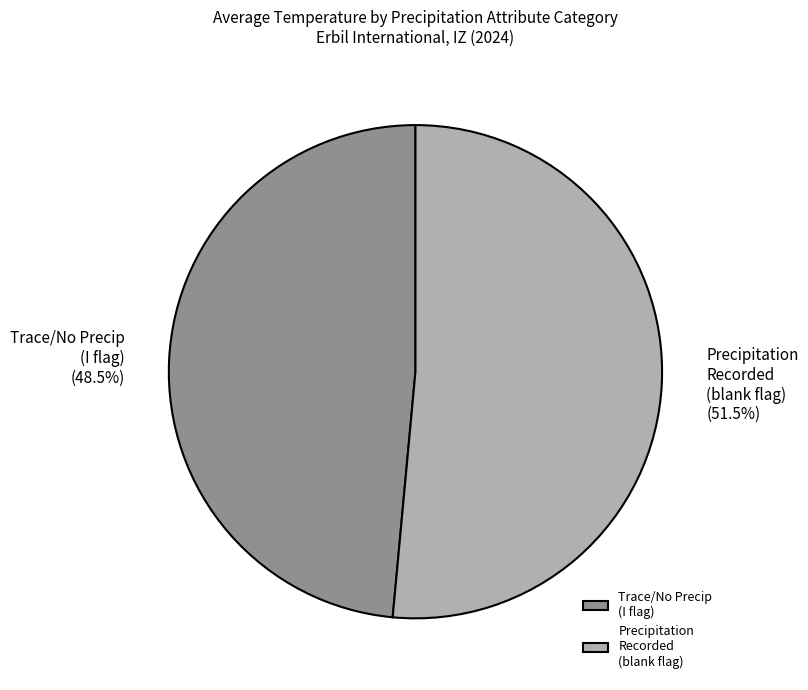

Approximately how many times larger is the value at Precipitation Recorded (blank flag) compared to Trace/No Precip (I flag)?

1.1